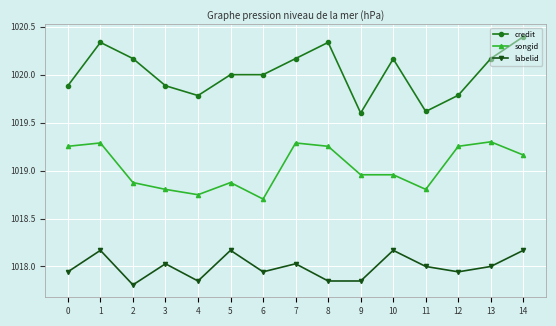

True or false: labelid and songid intersect in this chart.

False